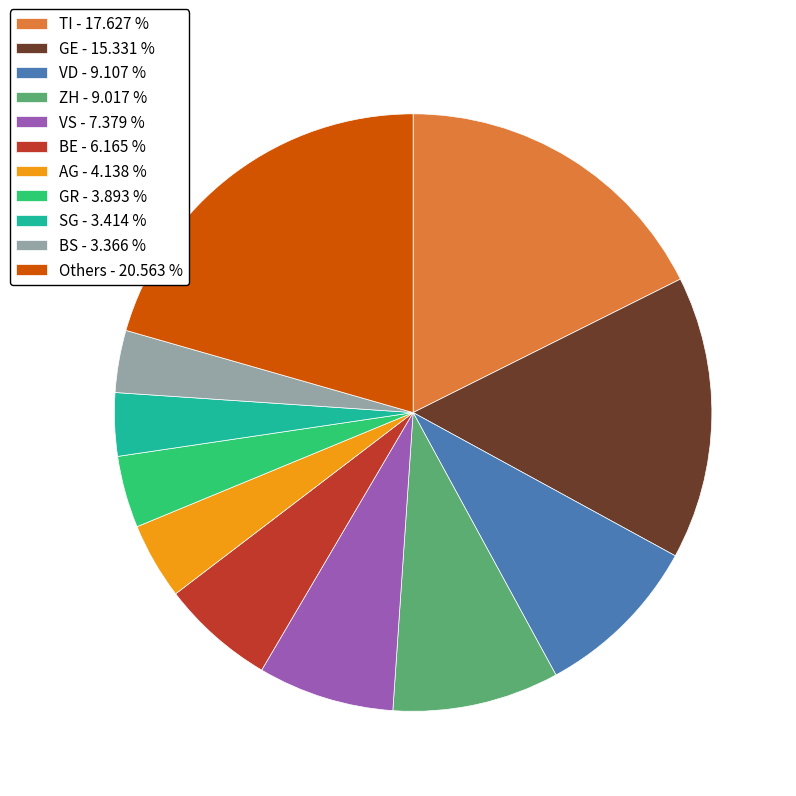

Which category has the biggest portion of the pie?

Others - 20.563 %